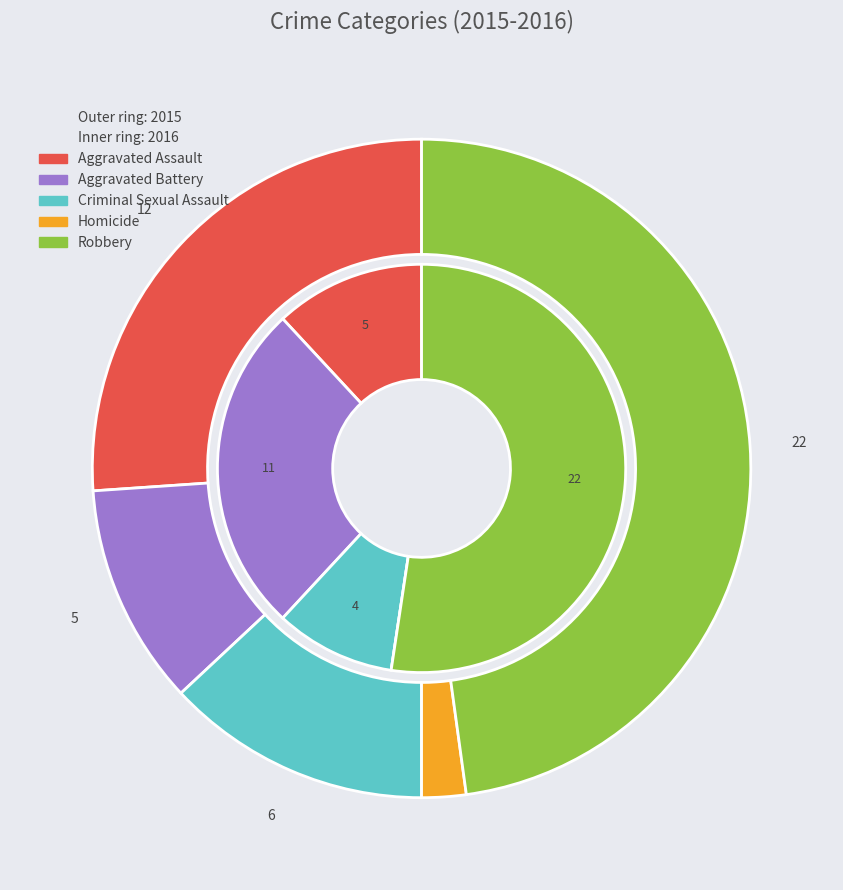

Does Homicide represent more than half of the total?

No